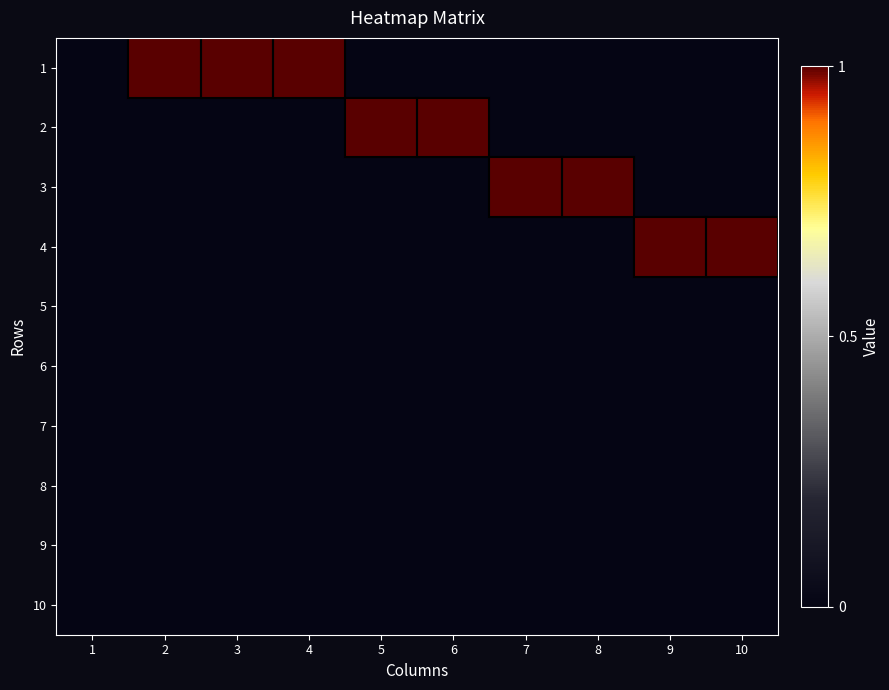

How many categories are shown in the chart?

10